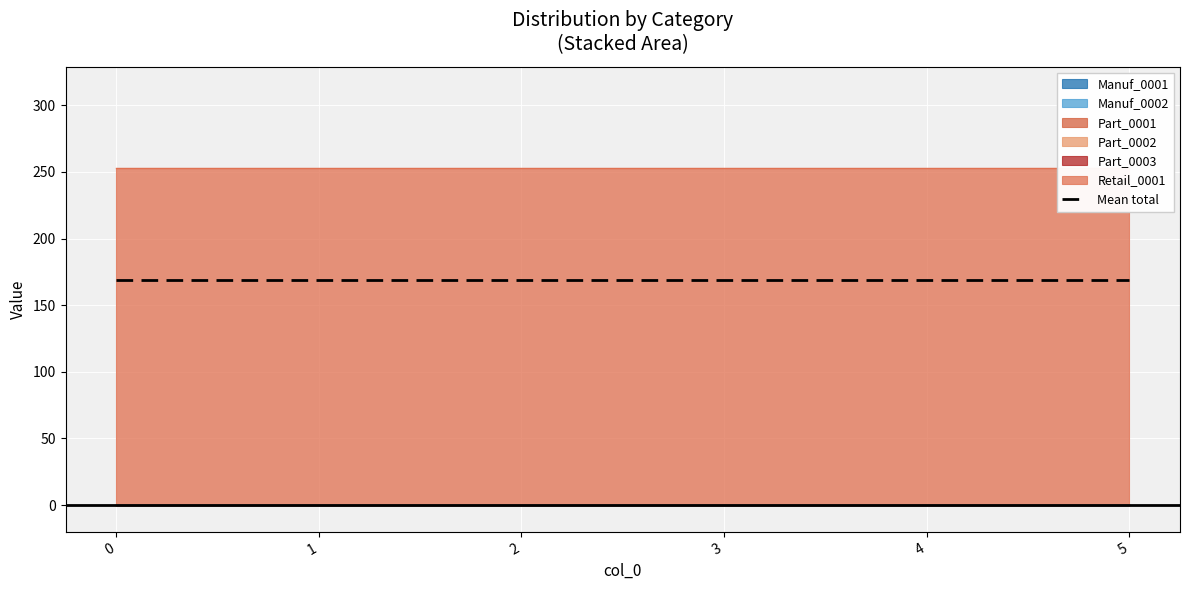

Reading left to right, extract all data points from this chart.

Manuf_0001: 0	0	0	0	0	0
Manuf_0002: 0	0	0	0	0	0
Part_0001: 0	0	0	0	0	0
Part_0002: 0	0	0	0	0	0
Part_0003: 0	0	0	0	0	0
Retail_0001: 253	253	253	253	253	253